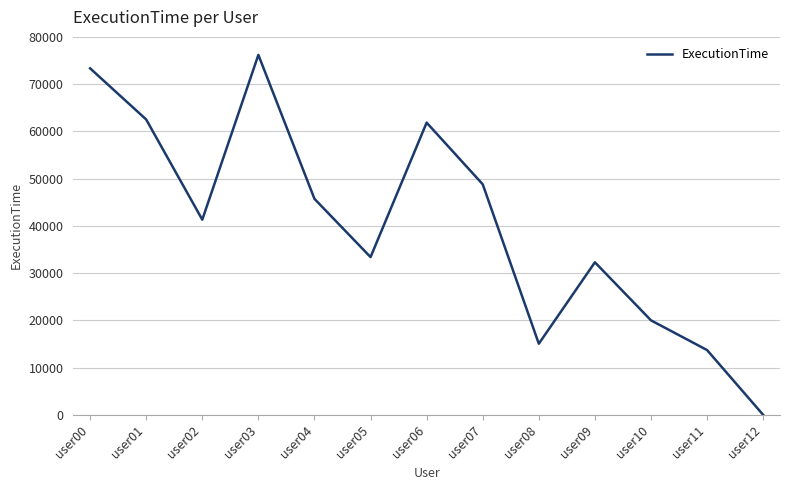

What is the difference between the values at user10 and user11?

6291